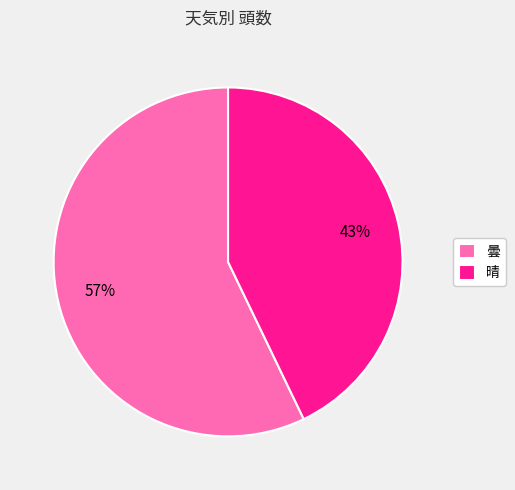

Does 晴 account for over 50% of the chart?

No